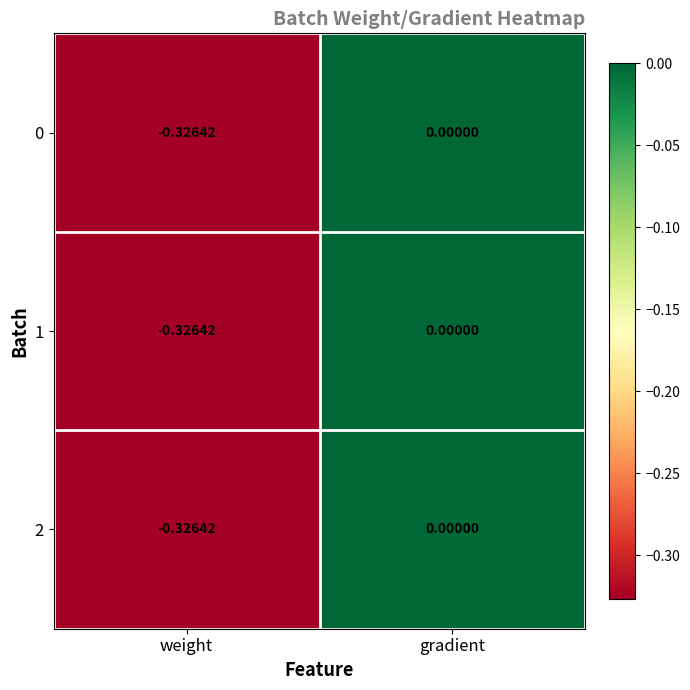

At which label is 2 closest to 0?

gradient